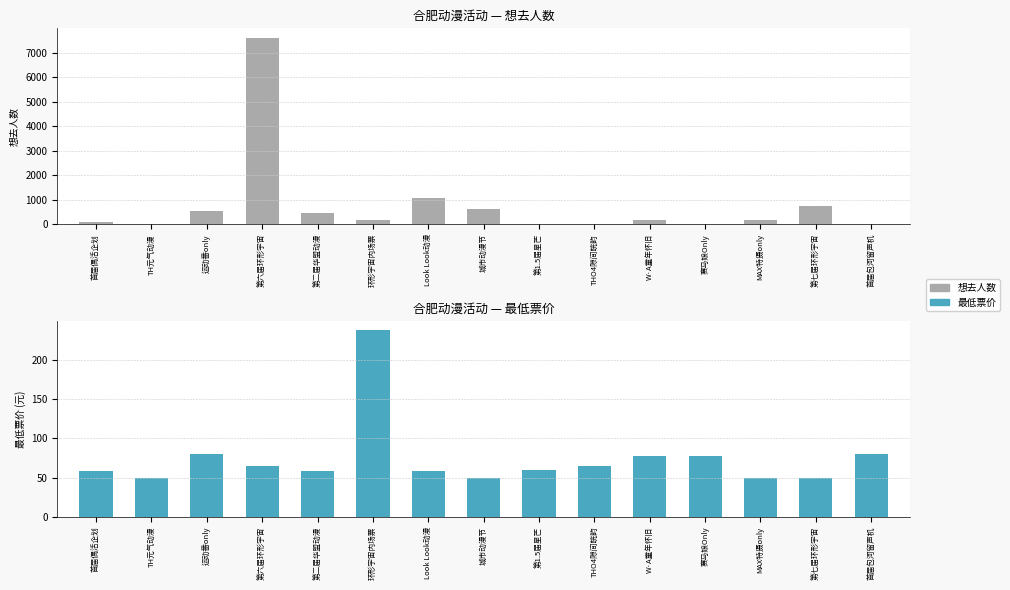

What position from the left is Look Look动漫?

7